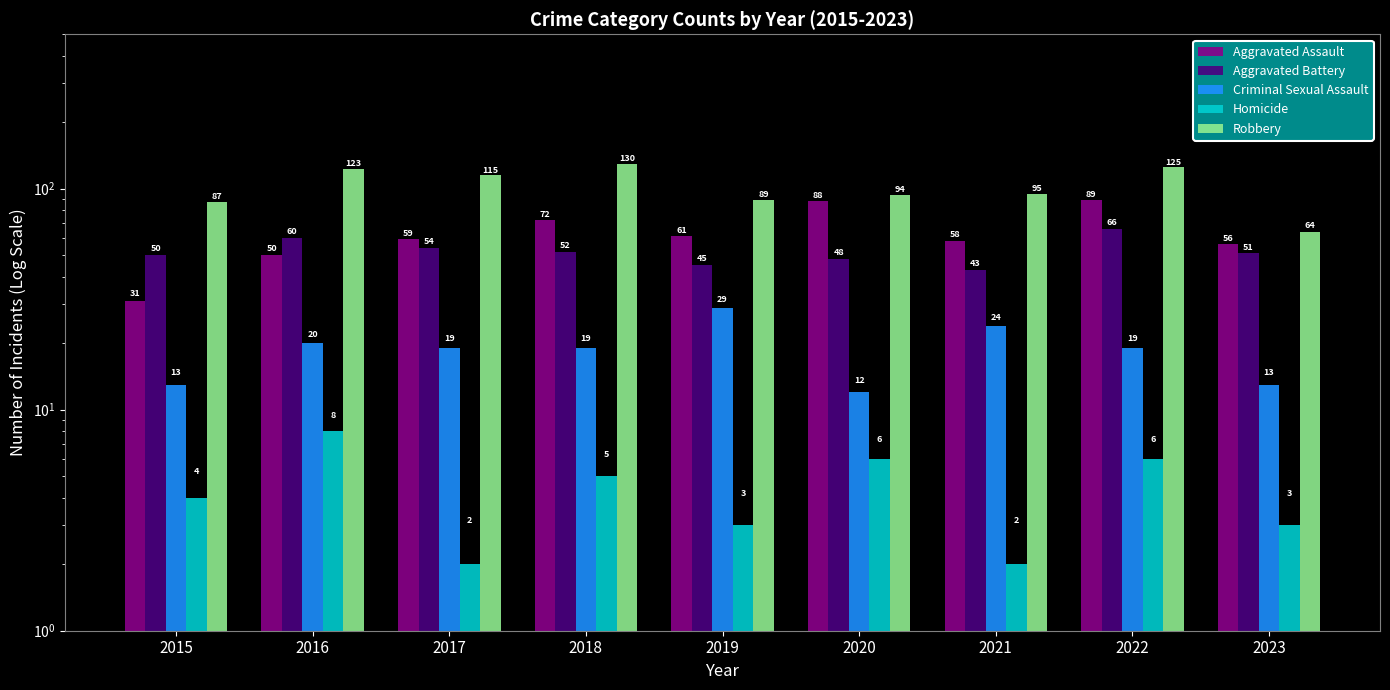

How many bars are there in total?

45